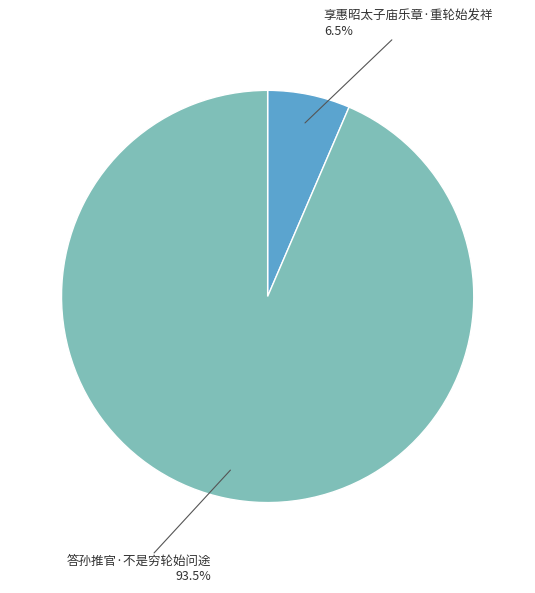

Is there any slice that represents more than half of the pie?

Yes